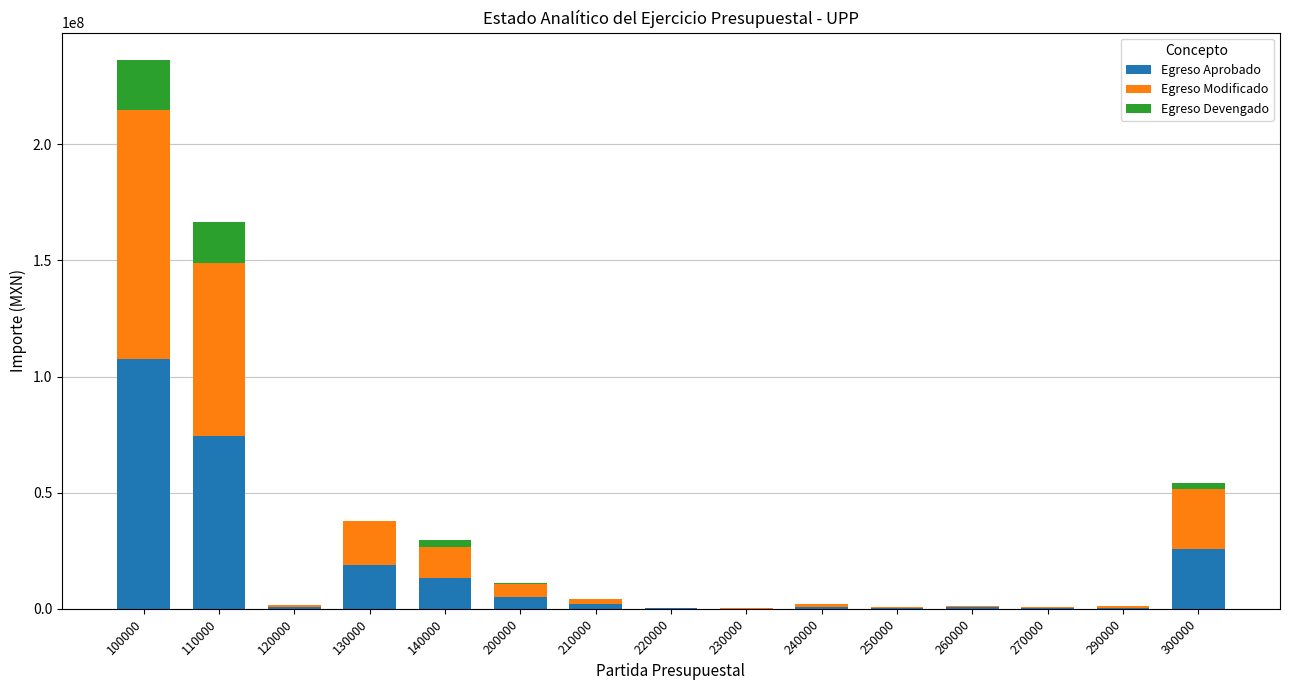

Are the bars grouped side by side (vs. stacked)?

No